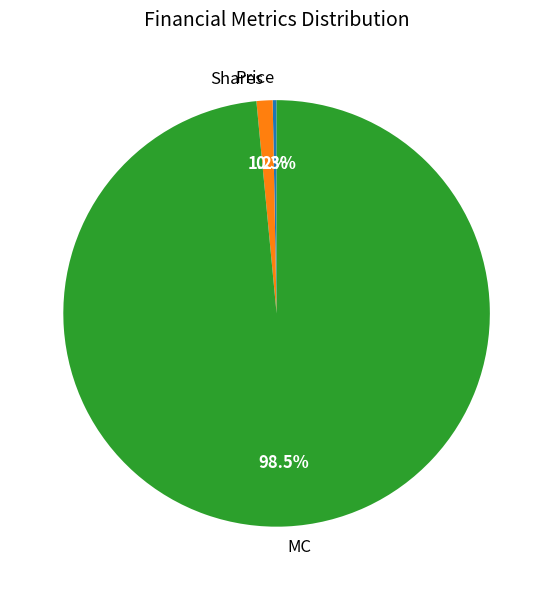

Between MC and Shares, which is larger?

MC